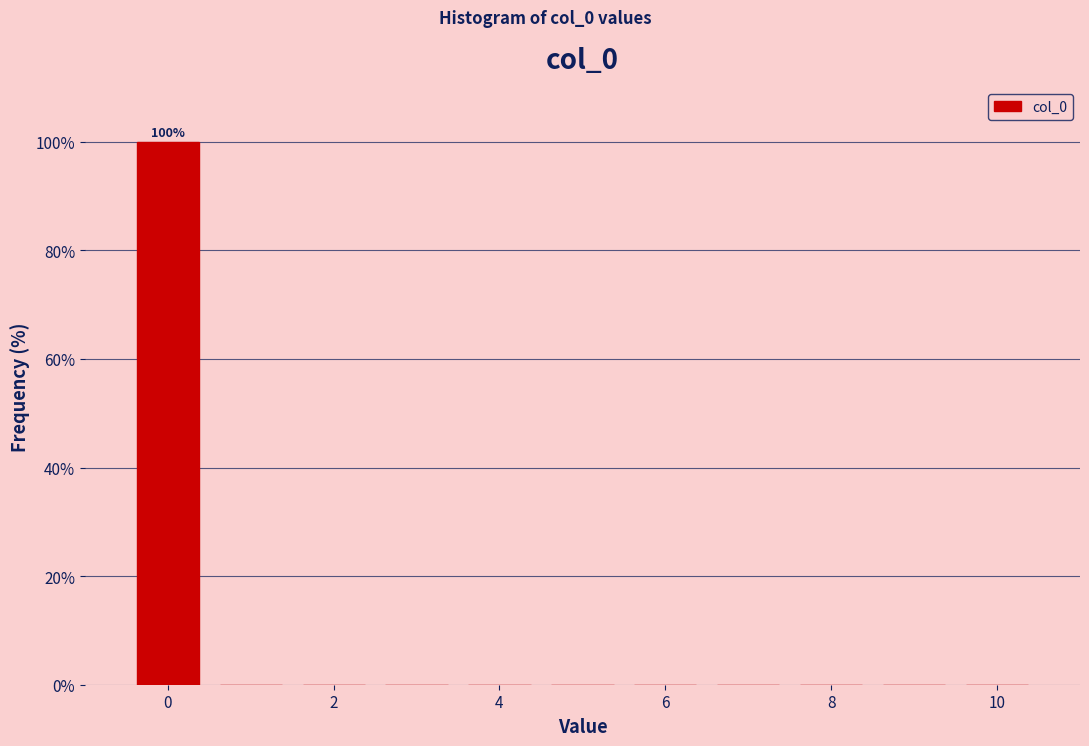

Over which range of the x-axis is the bar tallest?

-0.5 to 0.5